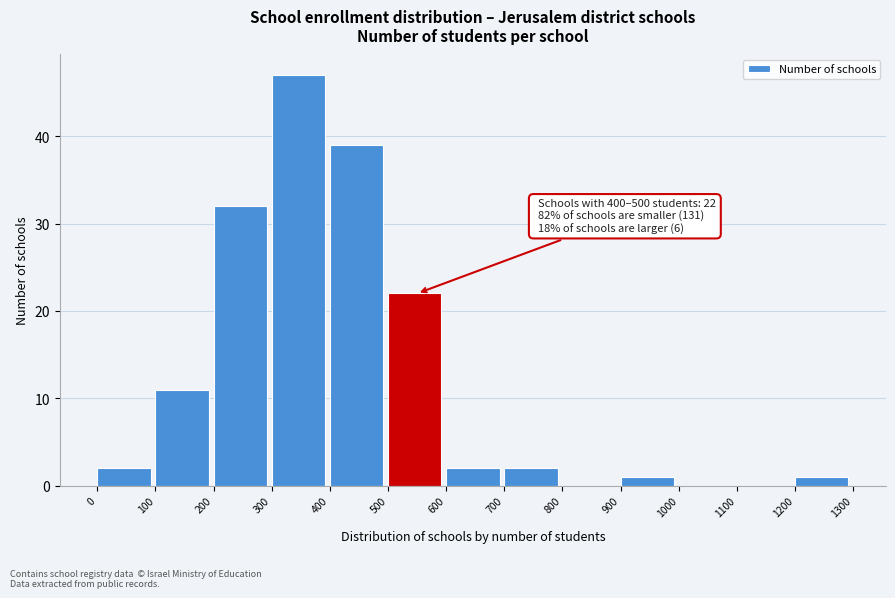

Over which range of the x-axis is the bar tallest?

300 to 400